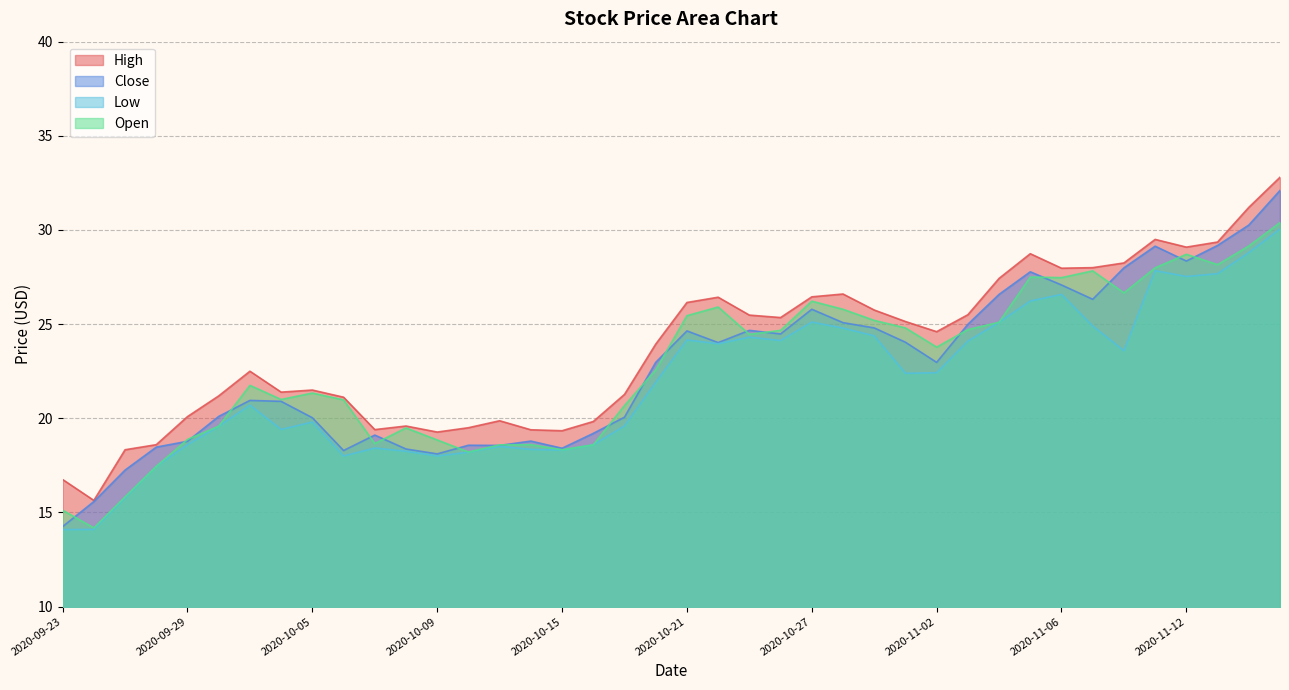

Rank the series at 2020-10-01 from highest to lowest value.

High, Open, Close, Low